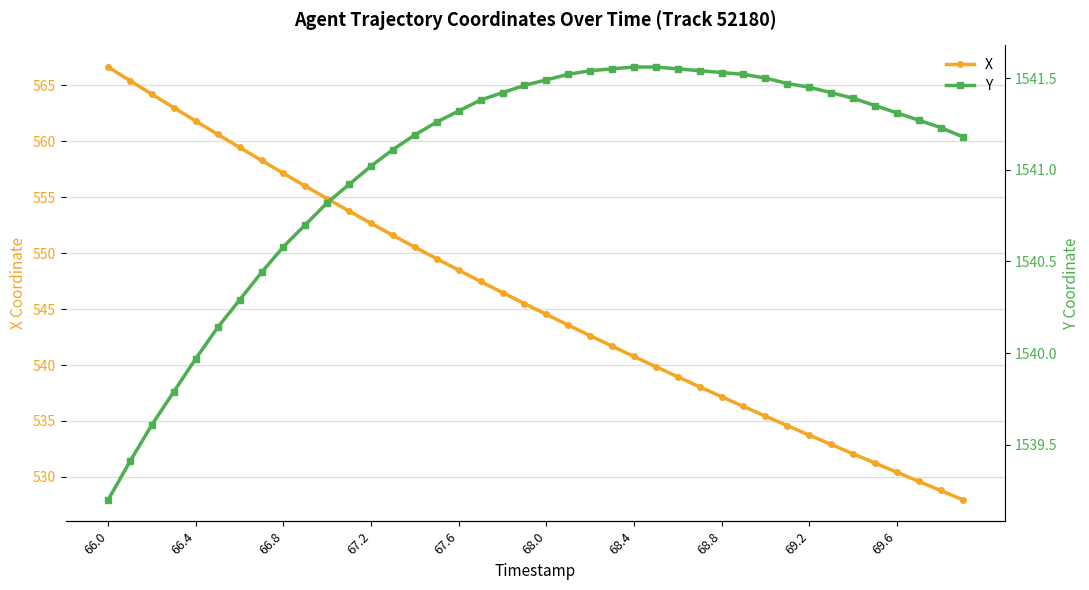

What is the maximum value shown in the chart?

1541.6